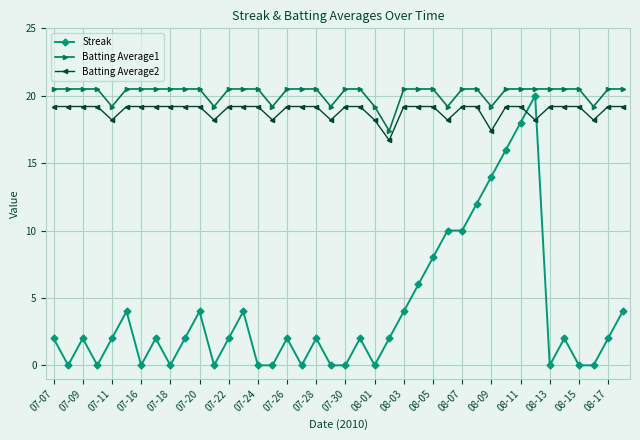

What is the minimum value for Batting Average1?

17.4